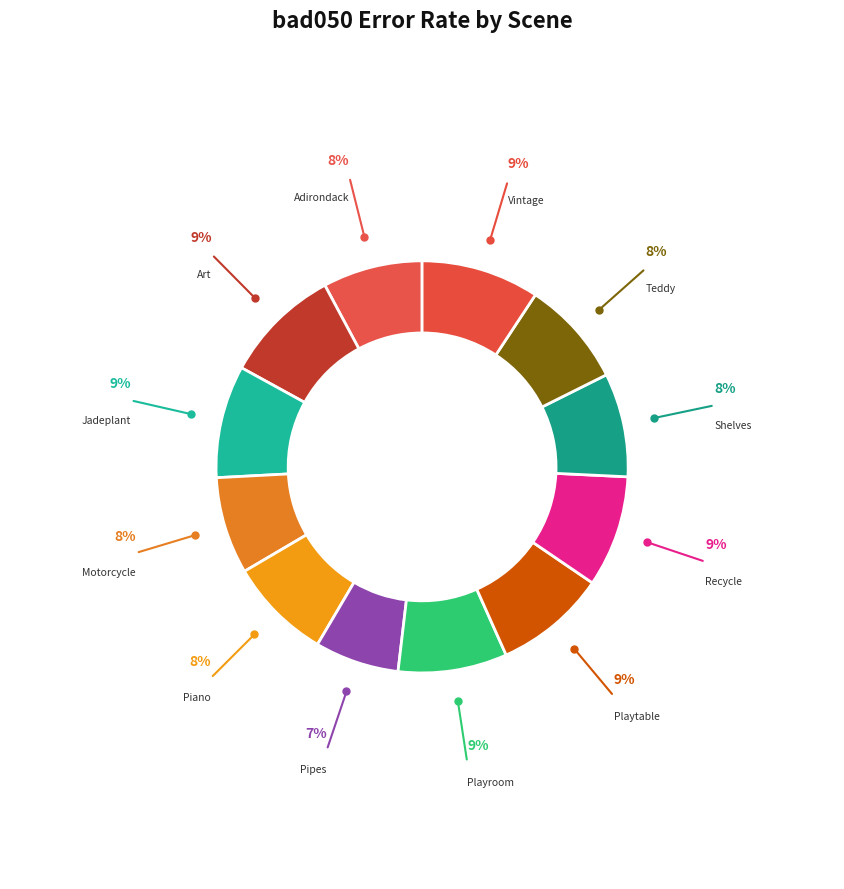

The Piano slice represents 1% of the pie. True or false?

False